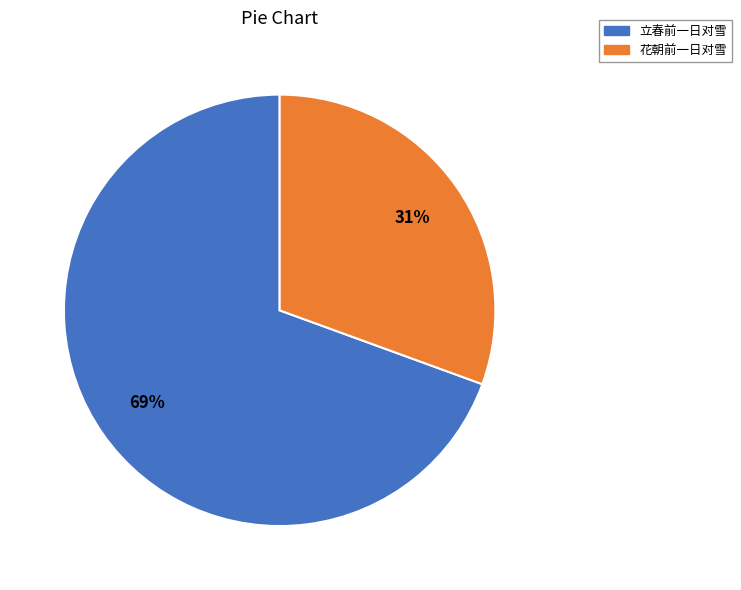

Is there any slice that represents more than half of the pie?

Yes